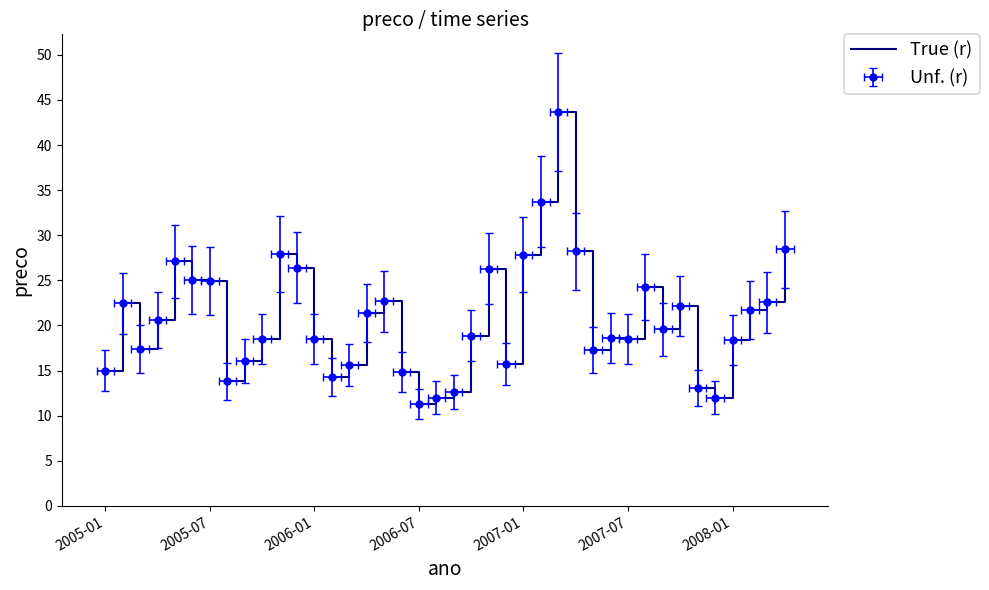

What is the change in value from 2006-07 to 2008-01?

+4.3